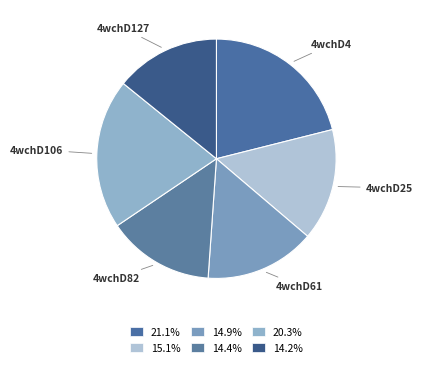

Do 4wchD127 and 4wchD82 together represent more than half of the pie?

No